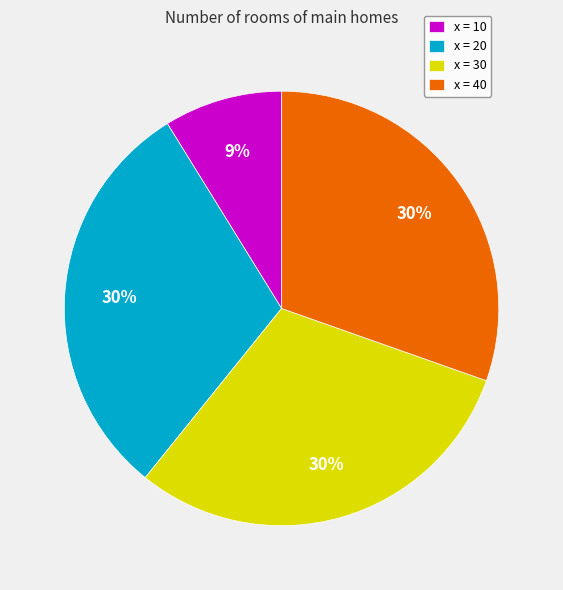

Approximately how many times larger is the value at x = 30 compared to x = 20?

1.0